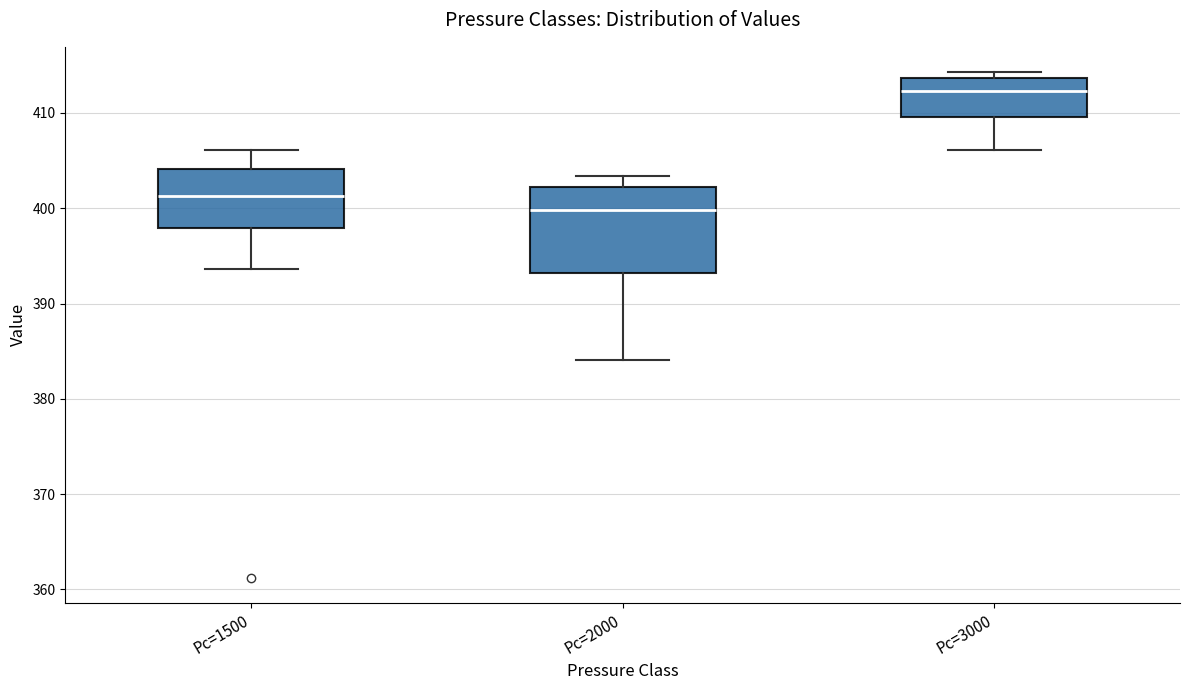

Comparing the boxes themselves (not the whiskers), which one is the tallest?

Pc=2000